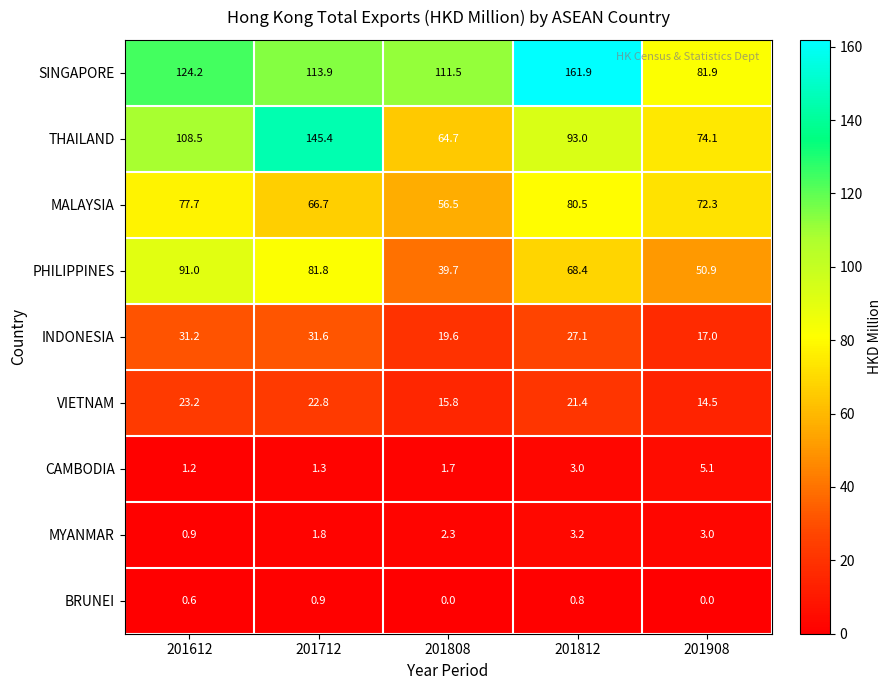

The BRUNEI series shows -0.4 at 201808. True or false?

False